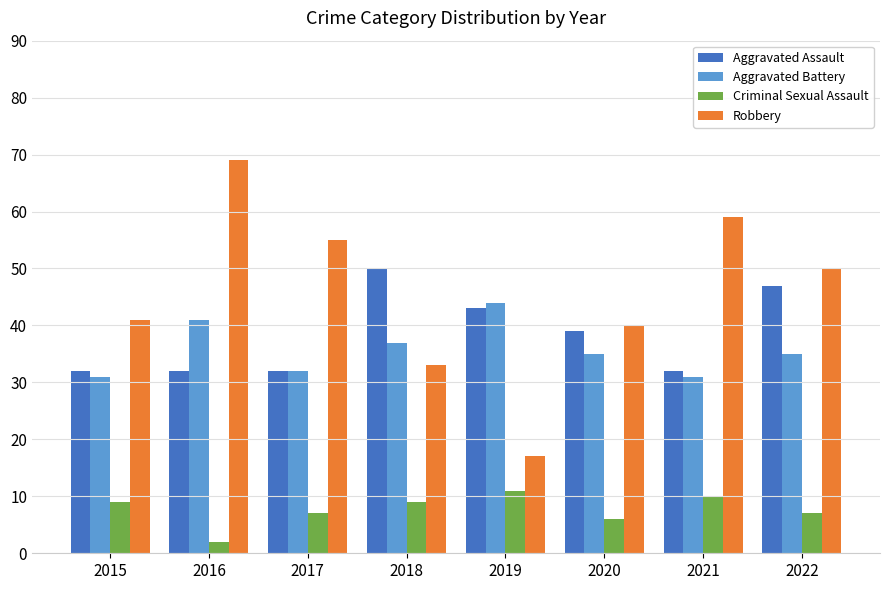

Where does the Aggravated Battery series first go above 35?

2016